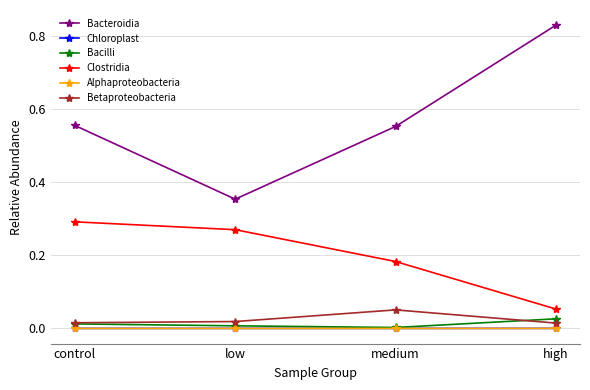

Is the value of Betaproteobacteria at low greater than the value of Bacteroidia at medium?

No